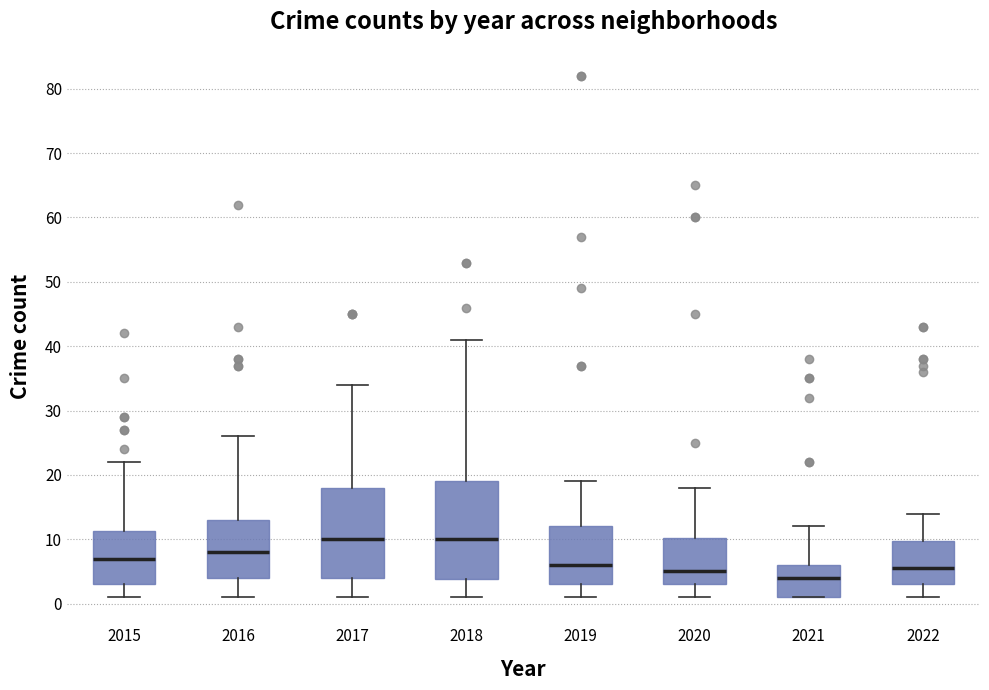

Which box has the lowest median line?

2021